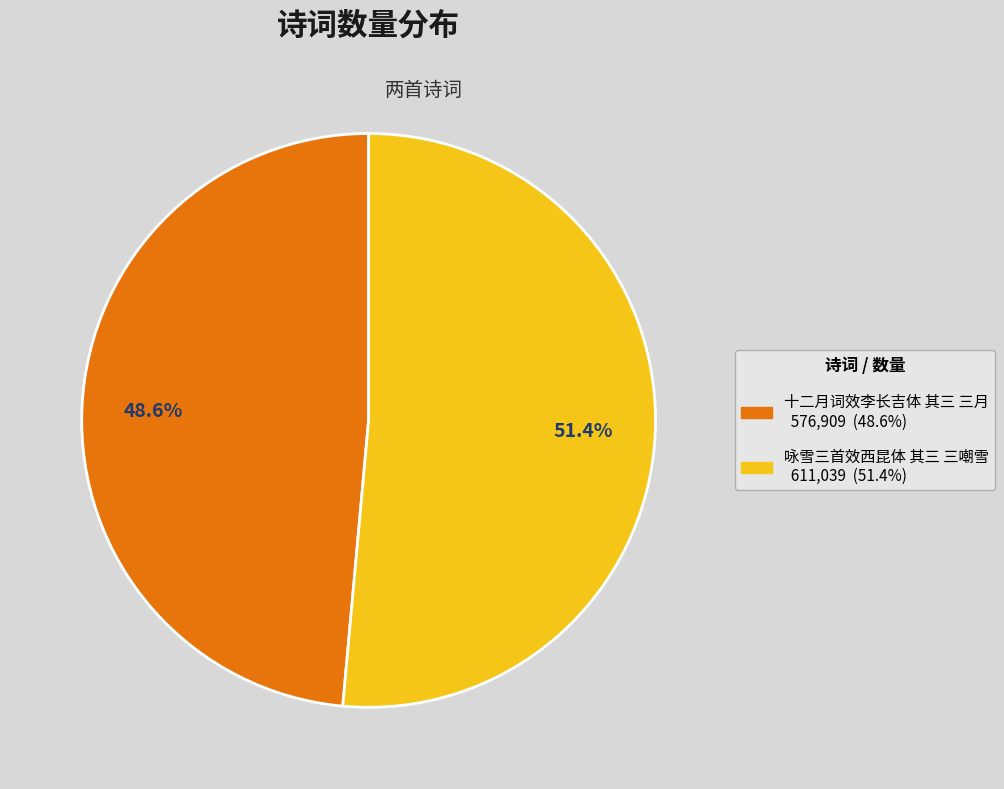

How much of the chart is everything except 十二月词效李长吉体 其三 三月?

51.4%